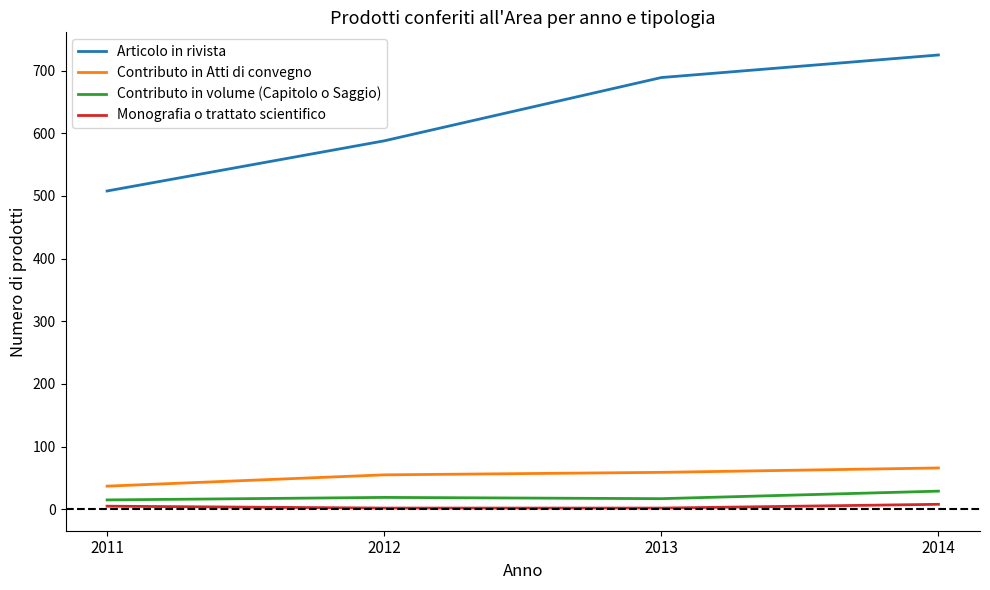

Rank the series at 2012 from highest to lowest value.

Articolo in rivista, Contributo in Atti di convegno, Contributo in volume (Capitolo o Saggio), Monografia o trattato scientifico